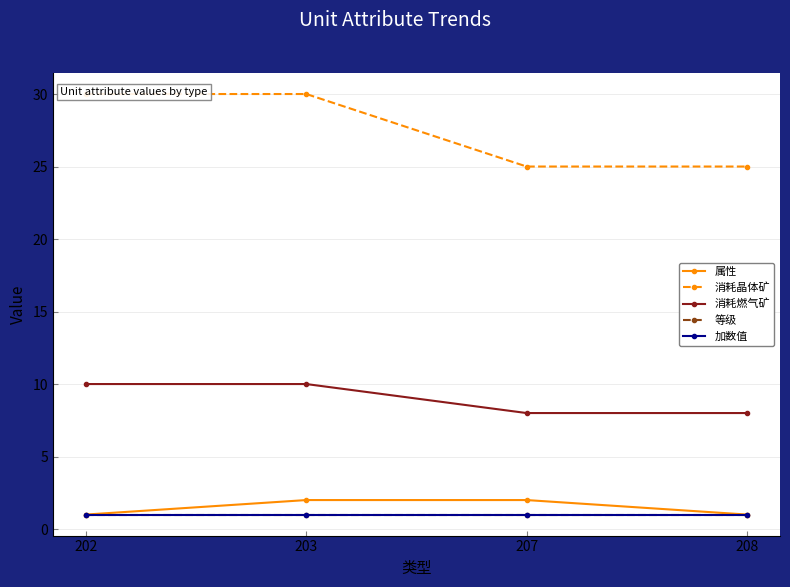

Reading left to right, what are all the values shown in this chart?

属性: 202=1	203=2	207=2	208=1
消耗晶体矿: 202=30	203=30	207=25	208=25
消耗燃气矿: 202=10	203=10	207=8	208=8
等级: 202=1	203=1	207=1	208=1
加数值: 202=1	203=1	207=1	208=1